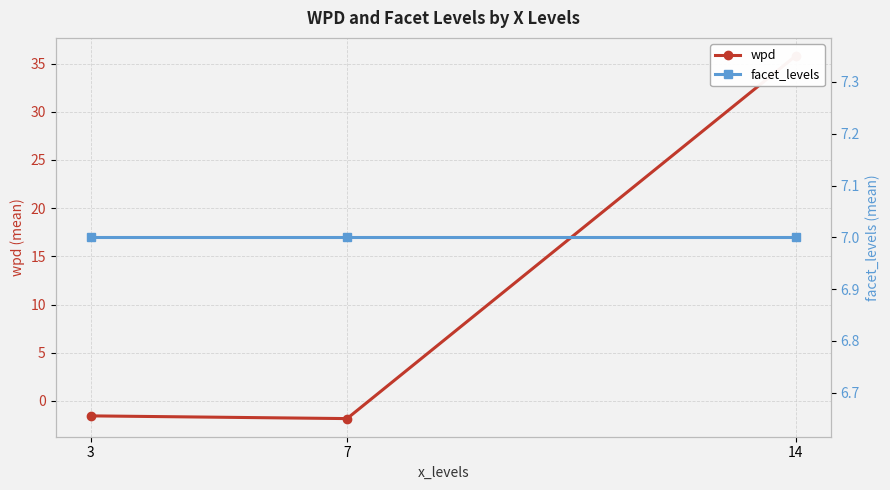

Rank the series by their average value, from lowest to highest.

facet_levels, wpd